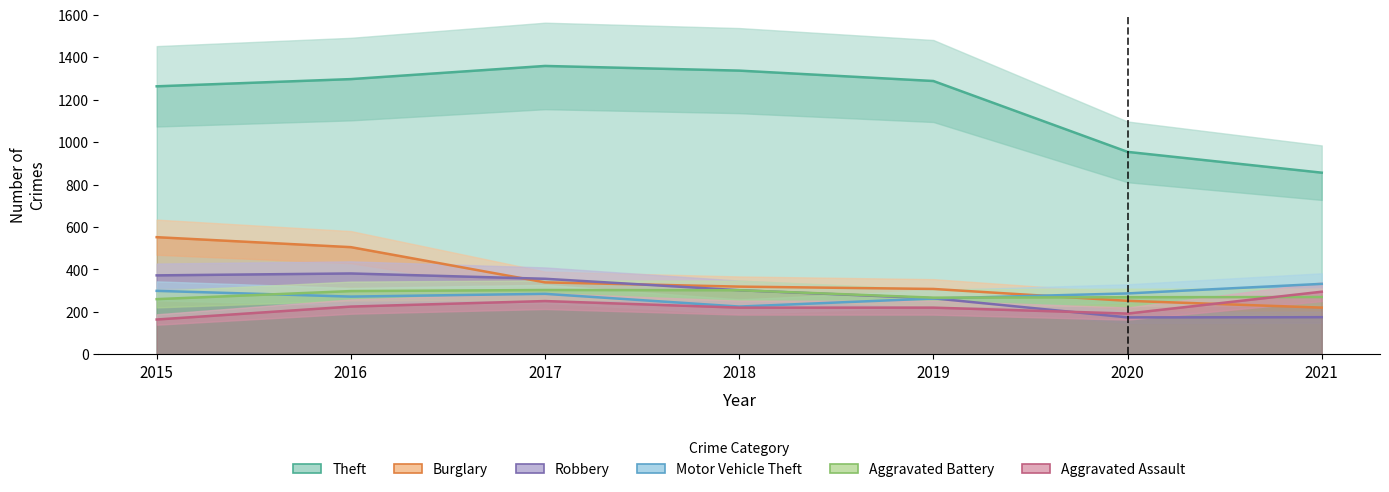

Reading right to left, transcribe all the data shown in this chart.

Theft: 856	954	1288	1337	1359	1297	1263
Burglary: 220	252	308	319	339	505	552
Robbery: 175	174	264	302	356	381	372
Motor Vehicle Theft: 332	287	263	225	285	272	299
Aggravated Battery: 270	269	267	302	303	298	260
Aggravated Assault: 295	192	220	220	251	225	164